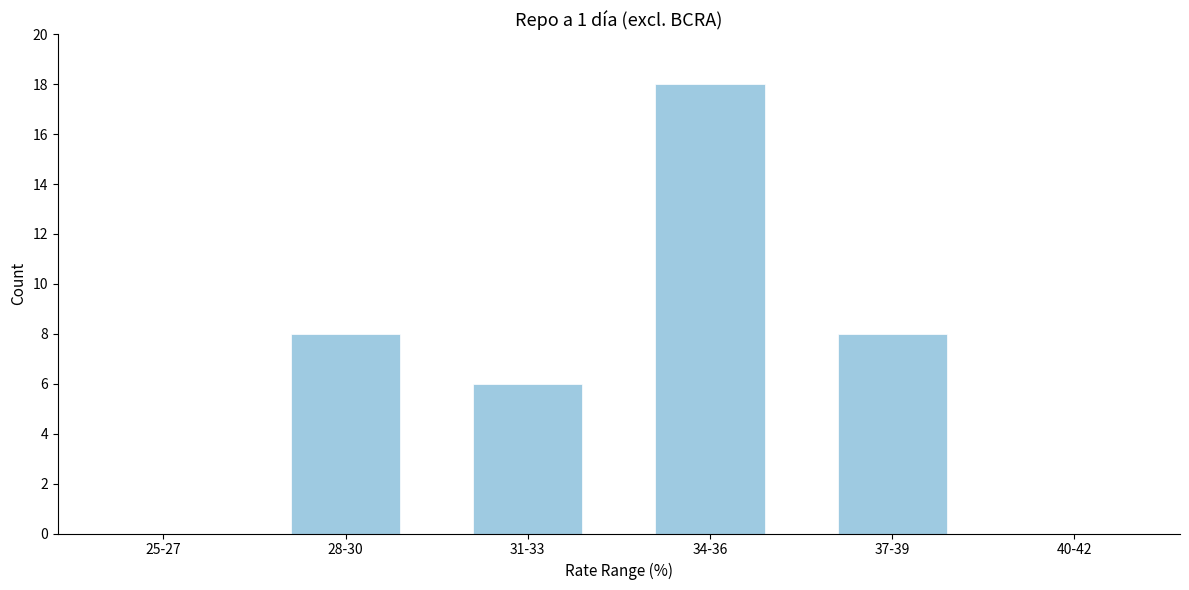

Reading left to right, what are all the values shown in this chart?

25-27=0	28-30=8	31-33=6	34-36=18	37-39=8	40-42=0